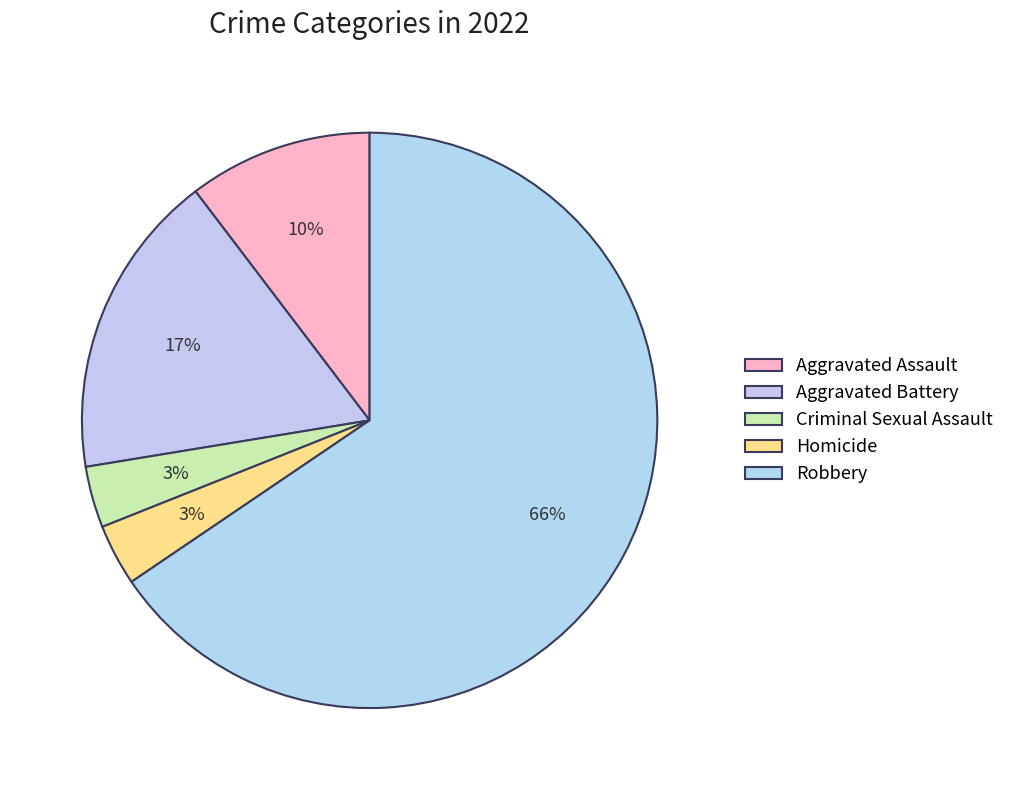

Is it true that Homicide is 3% of the pie?

True